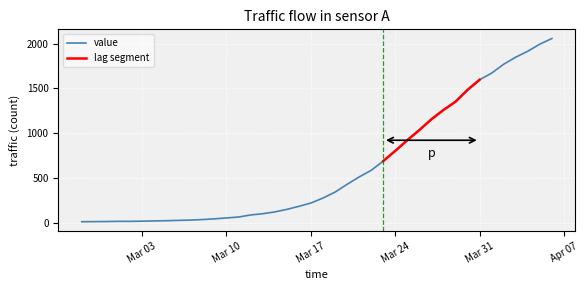

Is it true that the value at 2020-03-01 is 27?

False